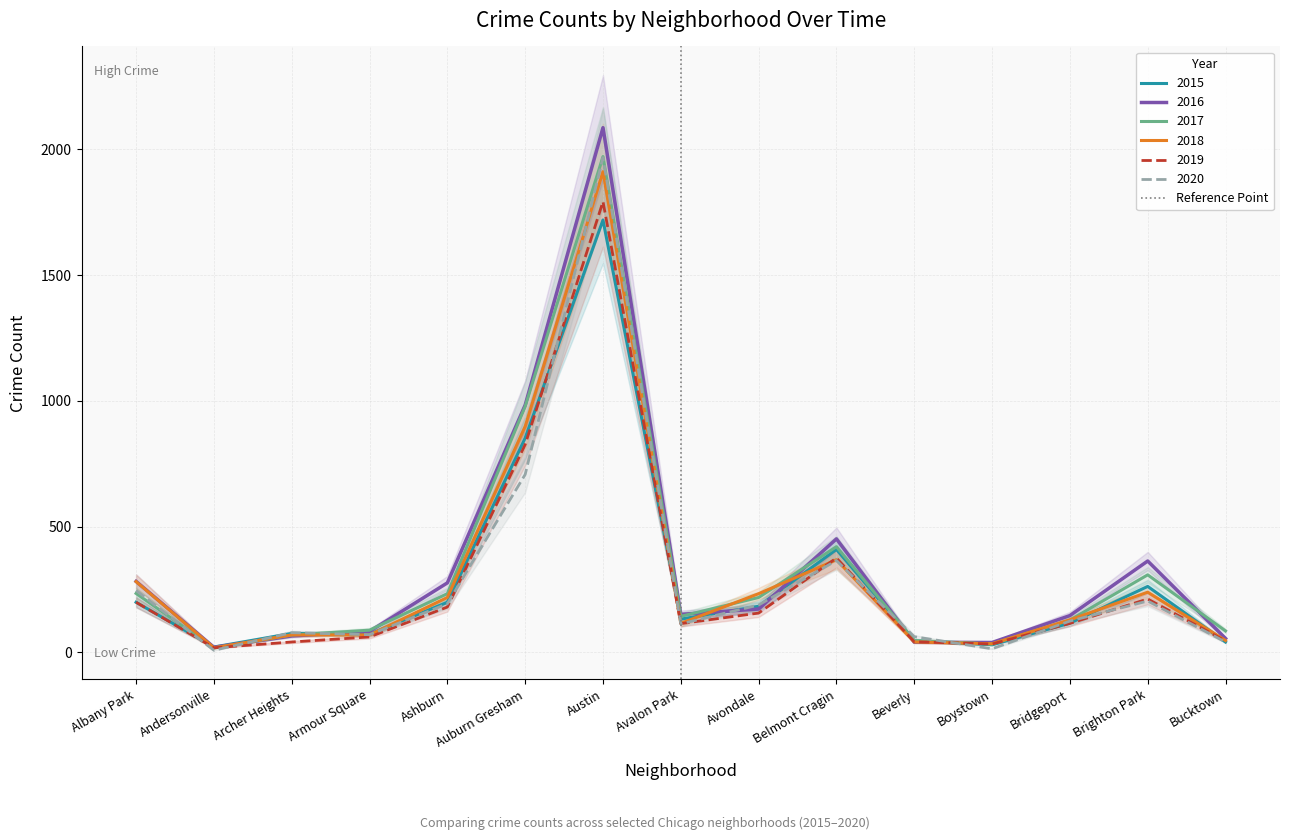

Is the value of 2018 at Ashburn greater than the value of 2019 at Bridgeport?

Yes